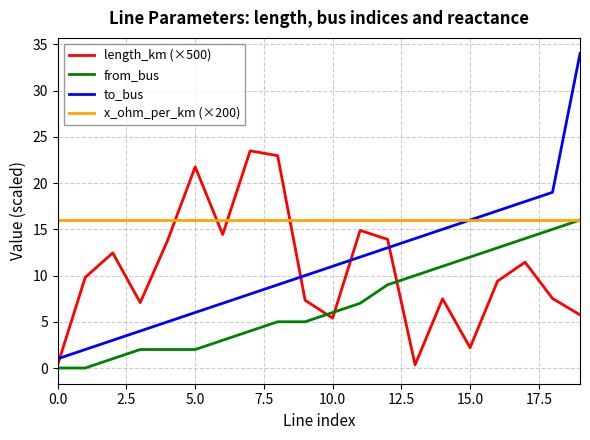

Which series has the widest spread of values?

to_bus